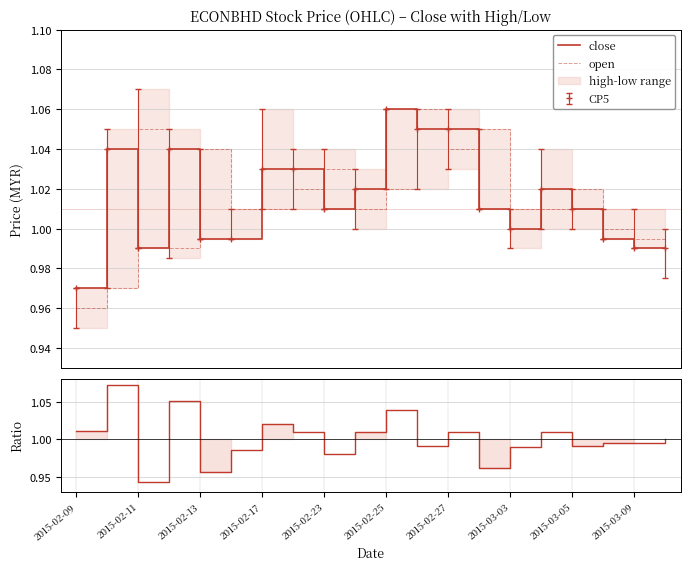

How many values in the close/open ratio series are below 1?

10